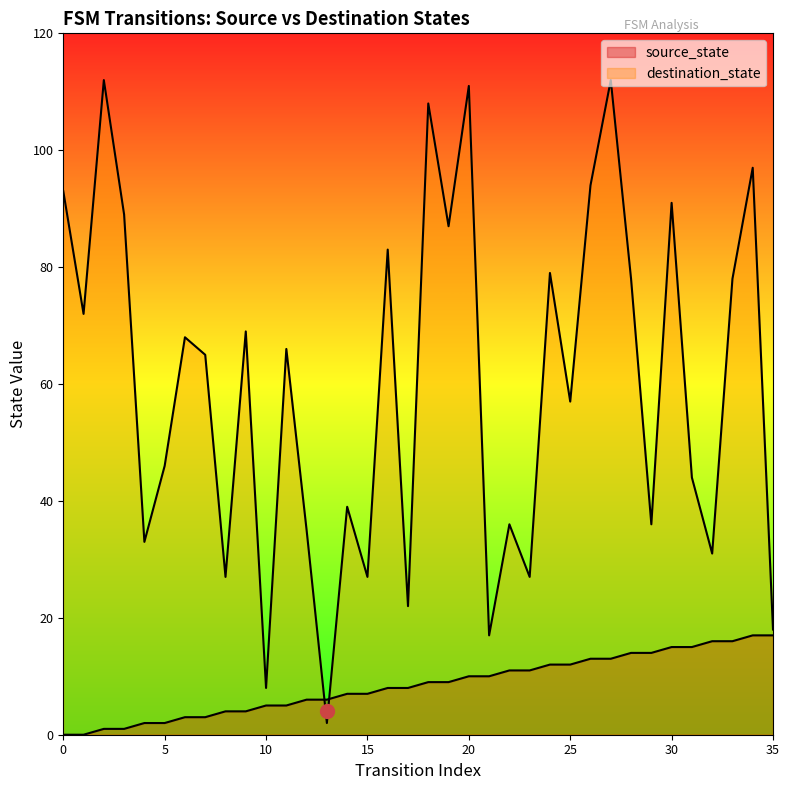

What is the average value of the source_state series?

8